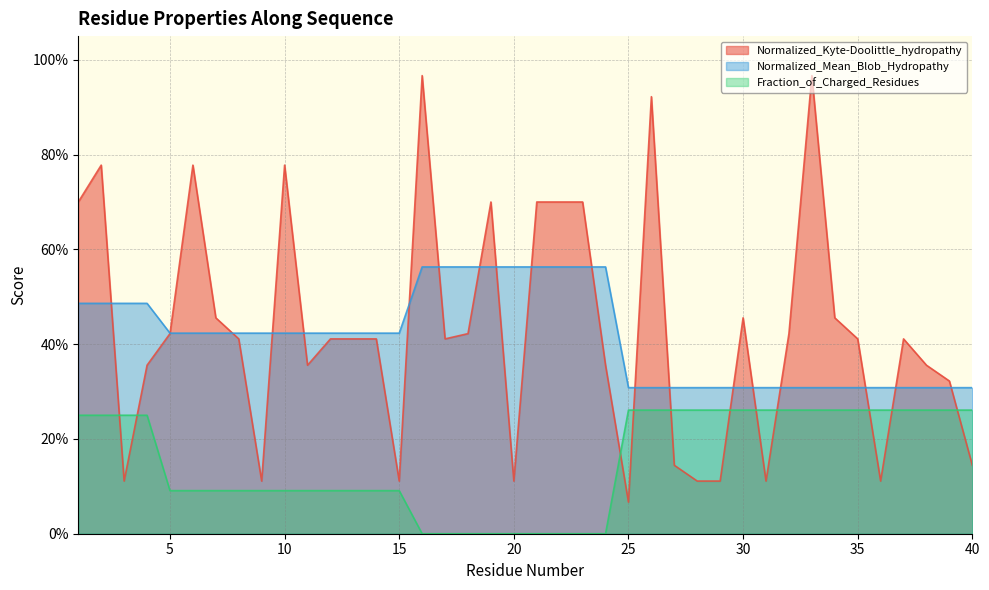

Reading right to left, extract all data points from this chart.

Normalized_Kyte-Doolittle_hydropathy: 0.1	0.3	0.4	0.4	0.1	0.4	0.5	1.0	0.4	0.1	0.5	0.1	0.1	0.1	0.9	0.1	0.4	0.7	0.7	0.7	0.1	0.7	0.4	0.4	1.0	0.1	0.4	0.4	0.4	0.4	0.8	0.1	0.4	0.5	0.8	0.4	0.4	0.1	0.8	0.7
Normalized_Mean_Blob_Hydropathy: 0.3	0.3	0.3	0.3	0.3	0.3	0.3	0.3	0.3	0.3	0.3	0.3	0.3	0.3	0.3	0.3	0.6	0.6	0.6	0.6	0.6	0.6	0.6	0.6	0.6	0.4	0.4	0.4	0.4	0.4	0.4	0.4	0.4	0.4	0.4	0.4	0.5	0.5	0.5	0.5
Fraction_of_Charged_Residues: 0.3	0.3	0.3	0.3	0.3	0.3	0.3	0.3	0.3	0.3	0.3	0.3	0.3	0.3	0.3	0.3	0.0	0.0	0.0	0.0	0.0	0.0	0.0	0.0	0.0	0.1	0.1	0.1	0.1	0.1	0.1	0.1	0.1	0.1	0.1	0.1	0.2	0.2	0.2	0.2